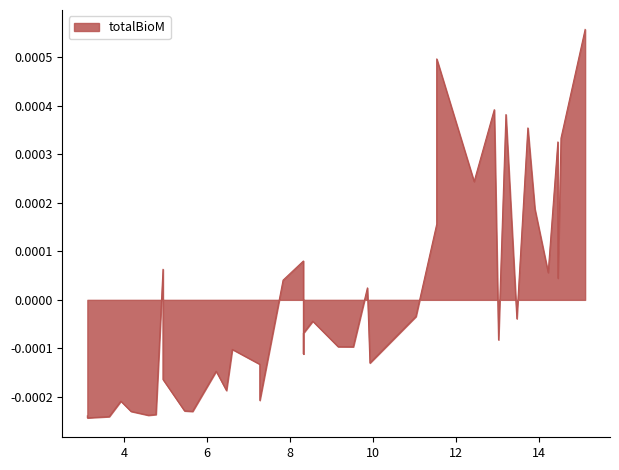

How many points are lower than both their immediate neighbors (excluding endpoints)?

13